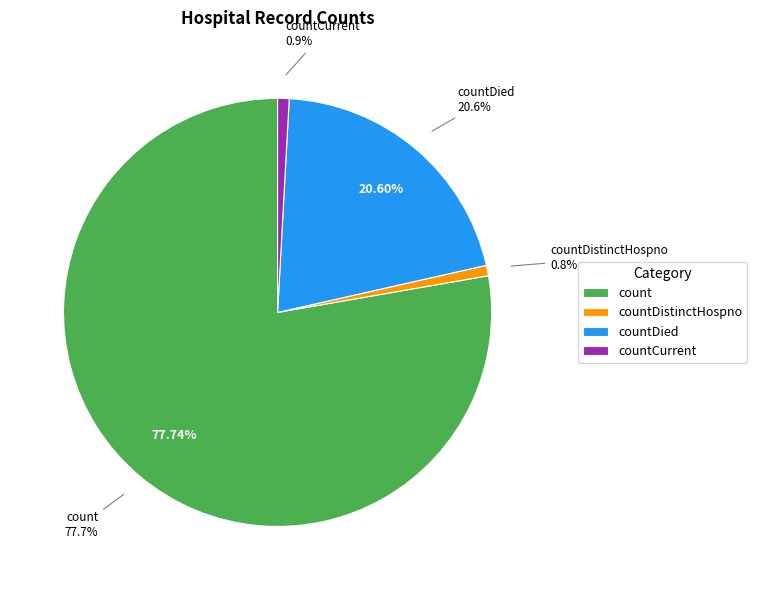

What is the change in value from count to countDied?

-724